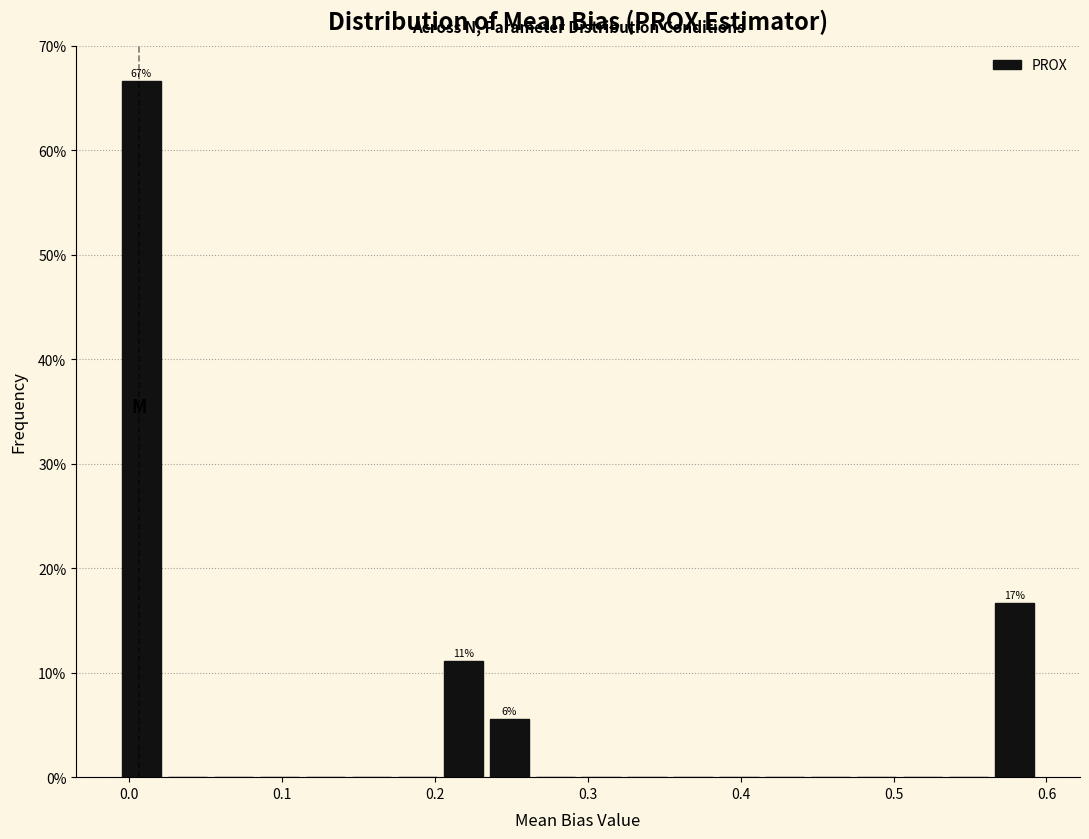

Read against the x-axis, roughly where is the centre of the tallest bar?

0.01